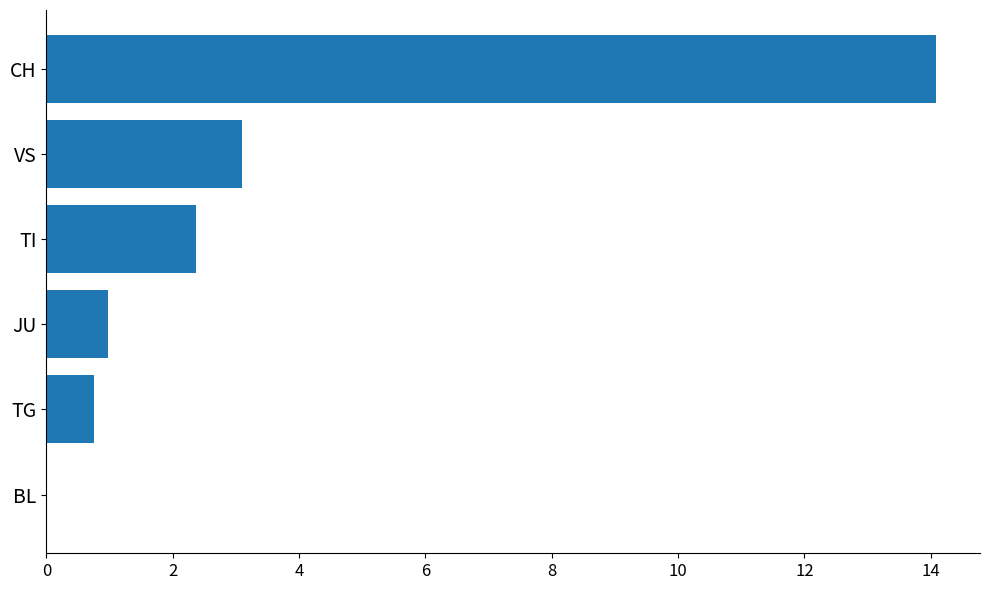

Are the bars horizontal?

Yes